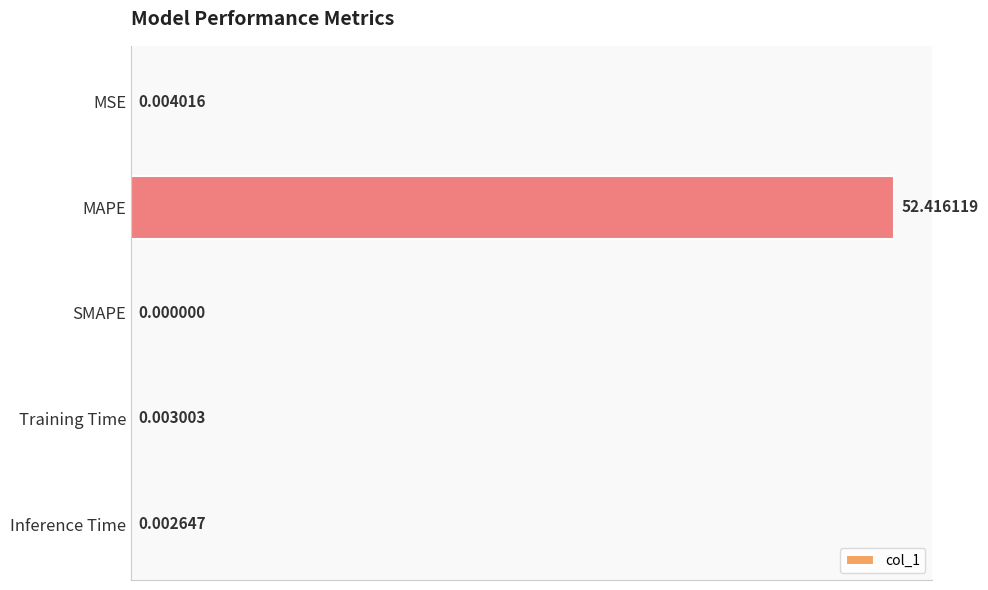

At which category does the chart reach its peak across all series?

MAPE